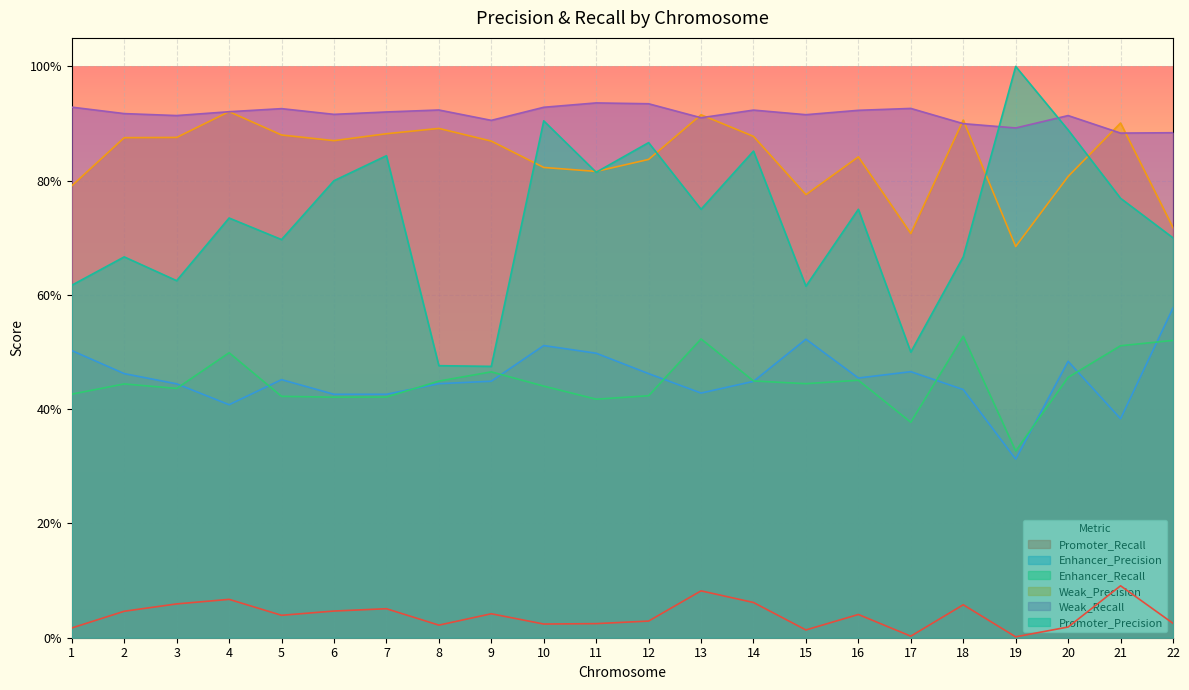

Reading left to right, what are all the values shown in this chart?

Promoter_Recall: 0.0	0.0	0.1	0.1	0.0	0.0	0.1	0.0	0.0	0.0	0.0	0.0	0.1	0.1	0.0	0.0	0.0	0.1	0.0	0.0	0.1	0.0
Enhancer_Precision: 0.5	0.5	0.4	0.4	0.5	0.4	0.4	0.4	0.4	0.5	0.5	0.5	0.4	0.4	0.5	0.5	0.5	0.4	0.3	0.5	0.4	0.6
Enhancer_Recall: 0.4	0.4	0.4	0.5	0.4	0.4	0.4	0.4	0.5	0.4	0.4	0.4	0.5	0.4	0.4	0.5	0.4	0.5	0.3	0.5	0.5	0.5
Weak_Precision: 0.8	0.9	0.9	0.9	0.9	0.9	0.9	0.9	0.9	0.8	0.8	0.8	0.9	0.9	0.8	0.8	0.7	0.9	0.7	0.8	0.9	0.7
Weak_Recall: 0.9	0.9	0.9	0.9	0.9	0.9	0.9	0.9	0.9	0.9	0.9	0.9	0.9	0.9	0.9	0.9	0.9	0.9	0.9	0.9	0.9	0.9
Promoter_Precision: 0.6	0.7	0.6	0.7	0.7	0.8	0.8	0.5	0.5	0.9	0.8	0.9	0.8	0.9	0.6	0.8	0.5	0.7	1.0	0.9	0.8	0.7